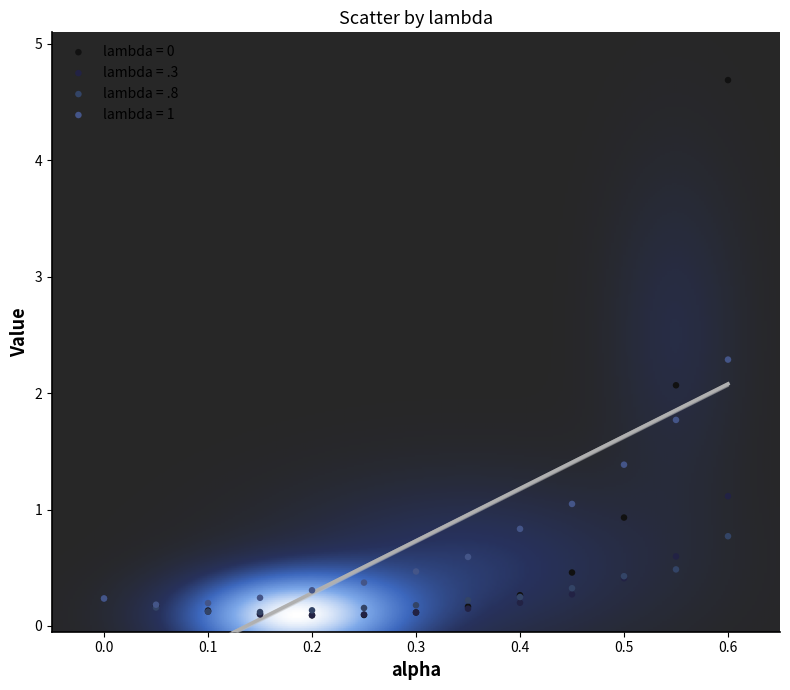

Across all series, what Y value is closest to 2?

2.1